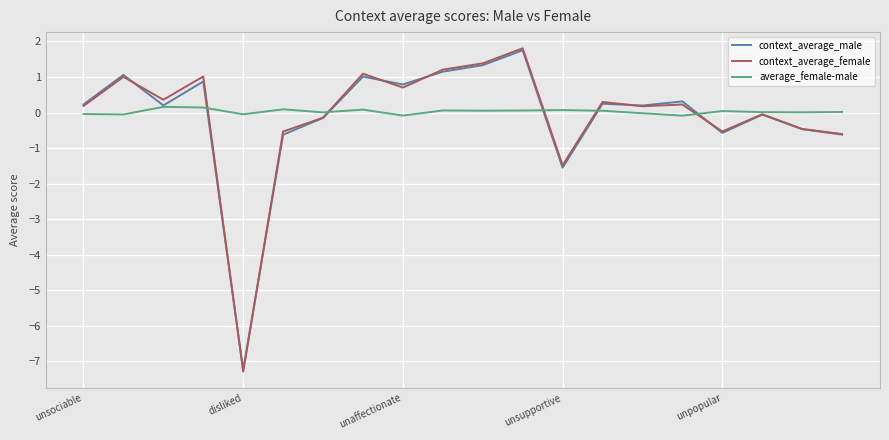

Is this an area chart (filled region under the line)?

No